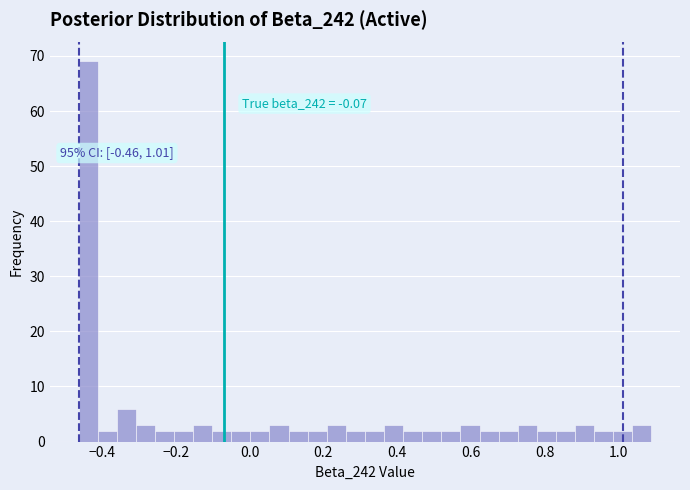

Around what value on the x-axis is the tallest bar? Give the approximate position of its centre, as read against the axis.

-0.44